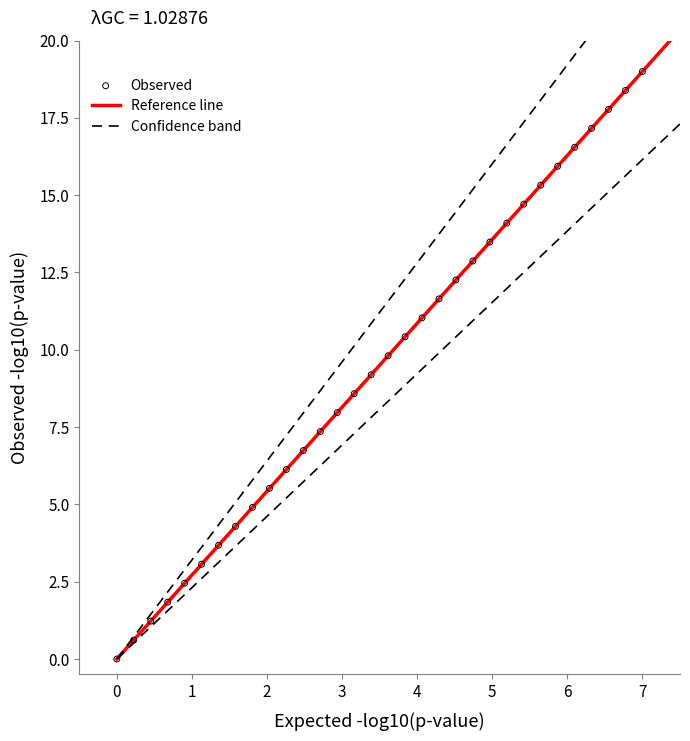

What is the range of Y values (max minus min)?

19.0